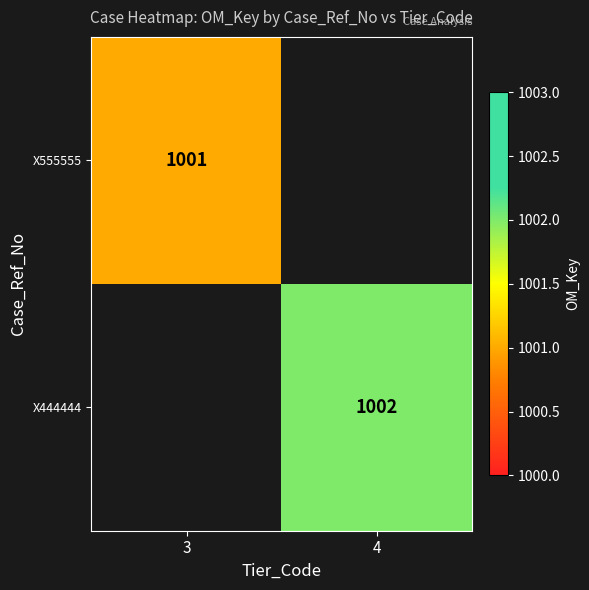

Which has a higher value, 3 or 4?

4